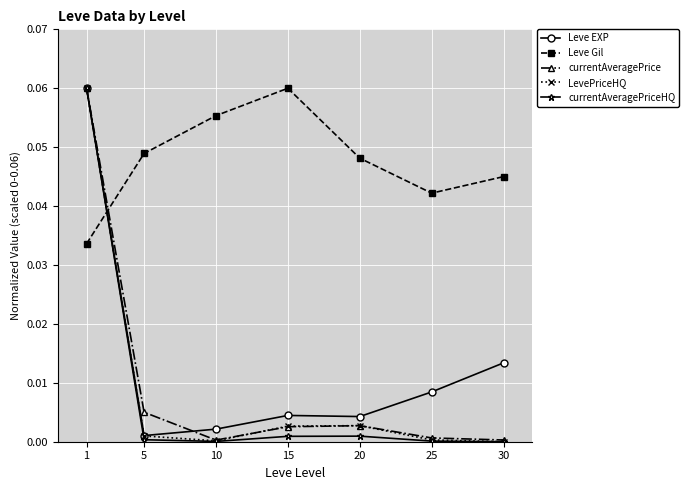

How many series are shown in this chart?

5